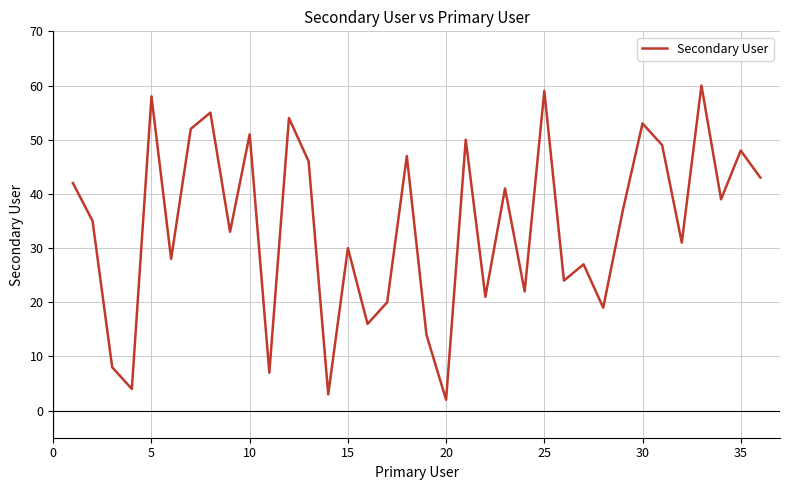

What is the greatest value displayed?

60